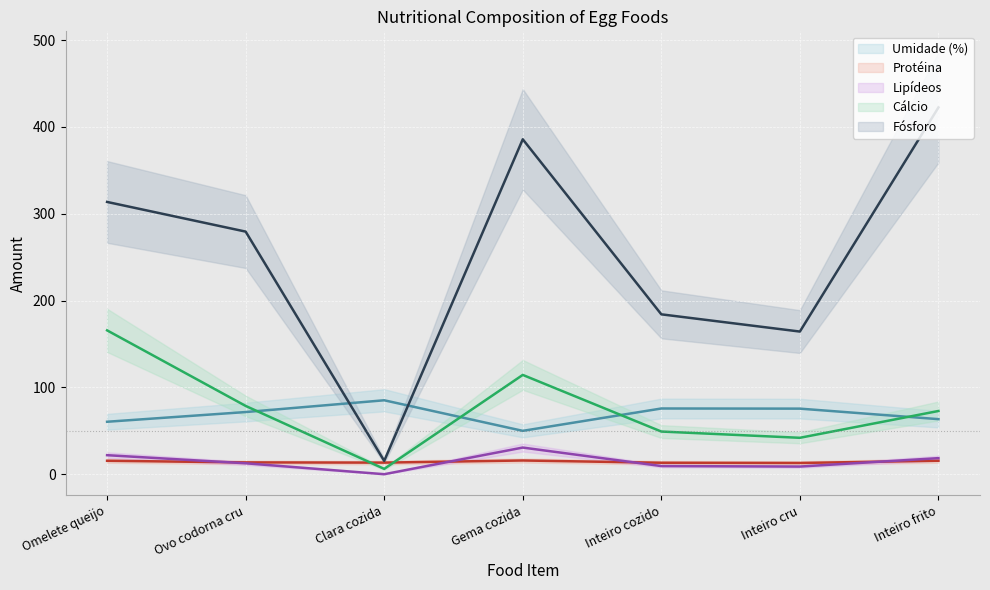

Which series has the largest total across all categories?

Fósforo